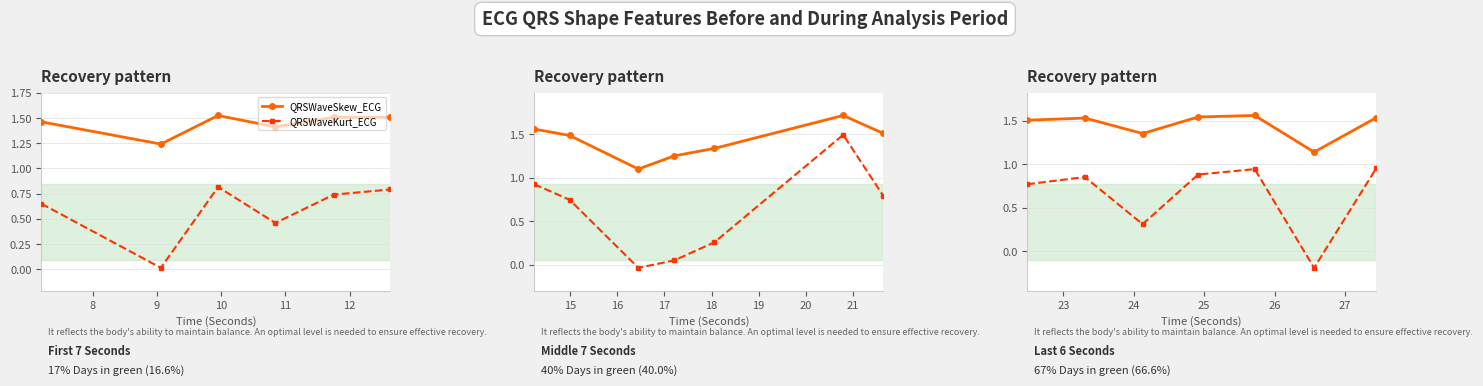

In QRSWaveKurt_ECG, how many points are lower than both neighbors (excluding endpoints)?

2